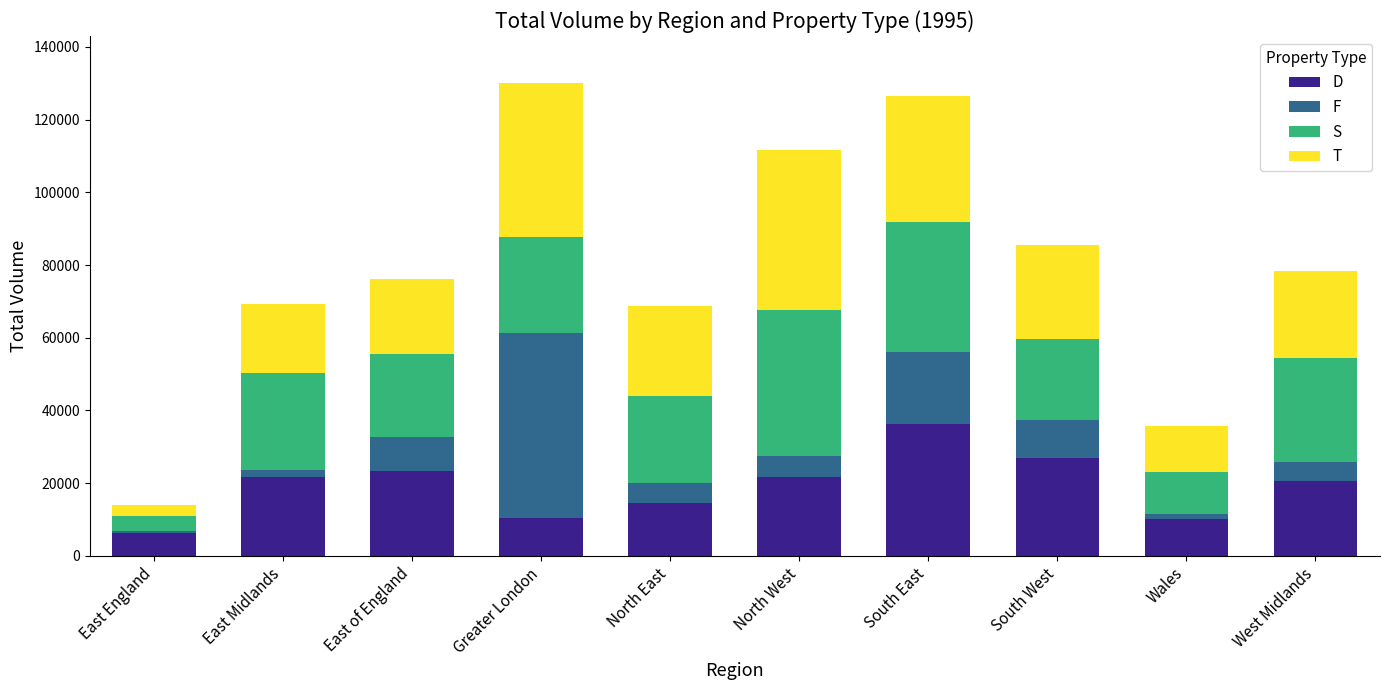

How many distinct data groups are displayed?

4